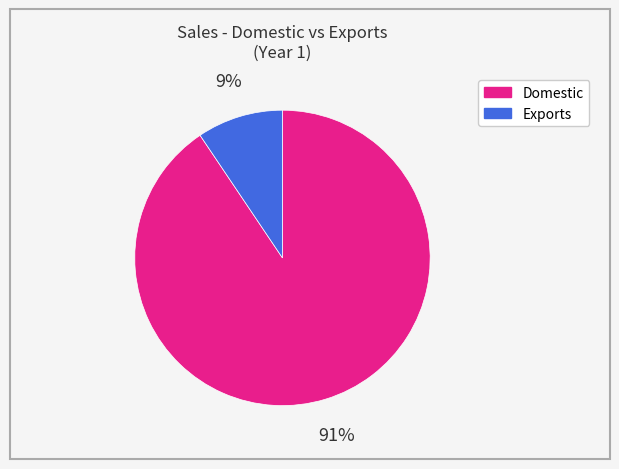

To the nearest percent, what is the average slice percentage?

50%